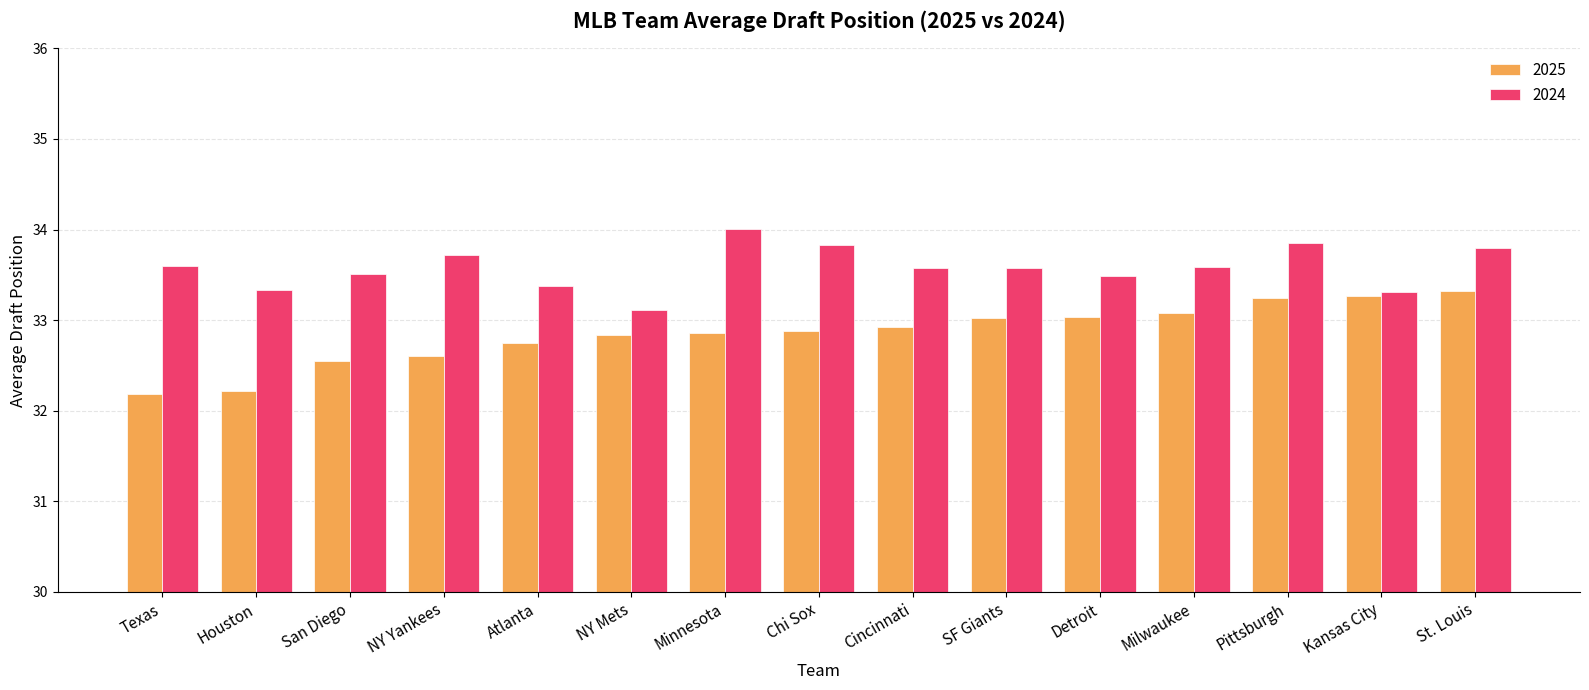

Which series has the largest range (max minus min)?

2025